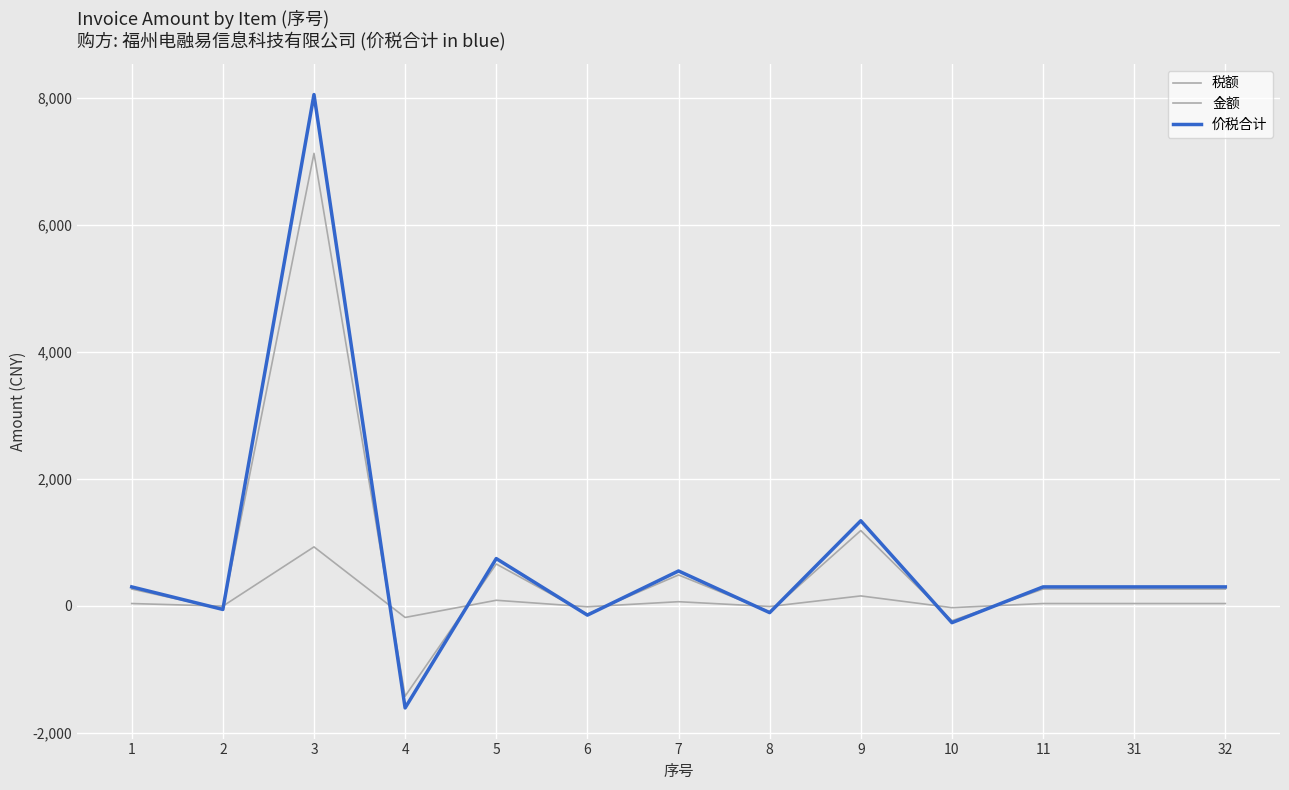

What is the minimum value for 税额?

-185.2